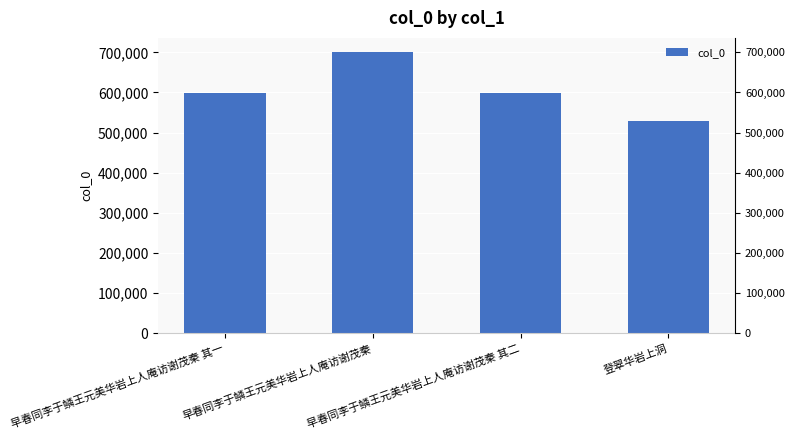

Reading left to right, list all the values displayed in this chart.

597460	700906	597461	528919